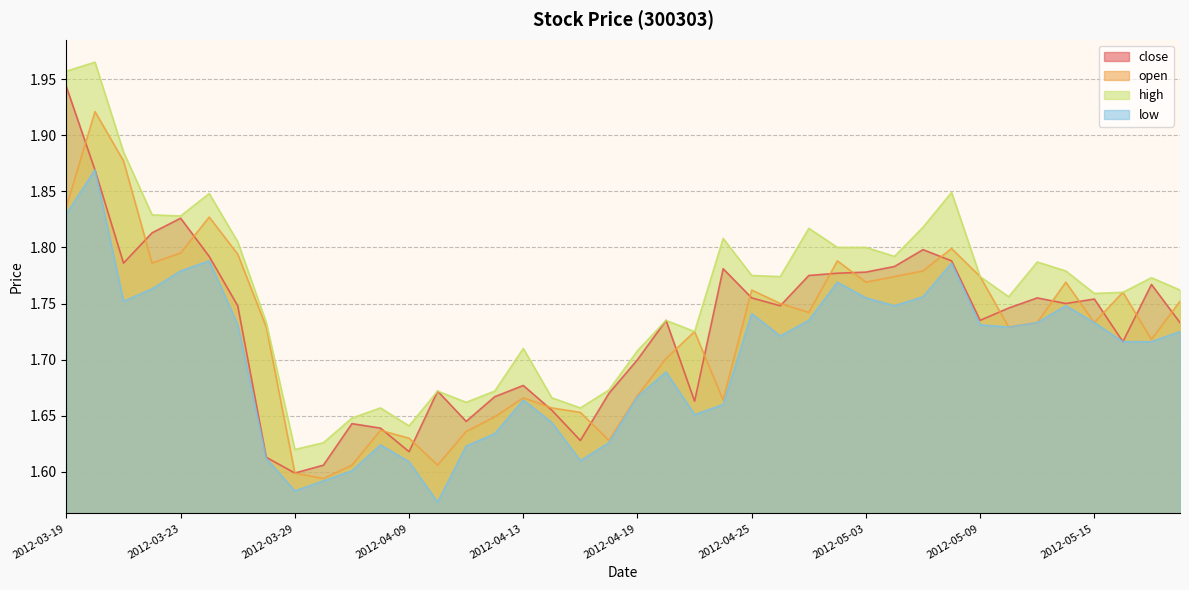

Which has a higher value, 2012-05-08 or 2012-05-11?

2012-05-08